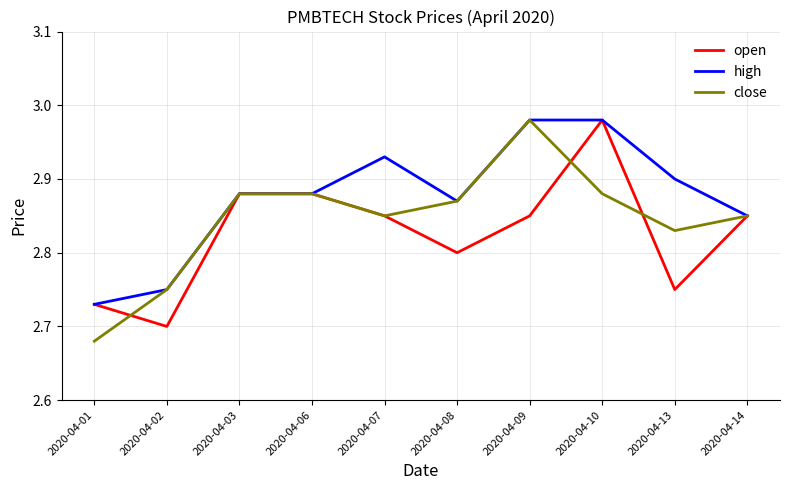

Which series has the largest range (max minus min)?

close